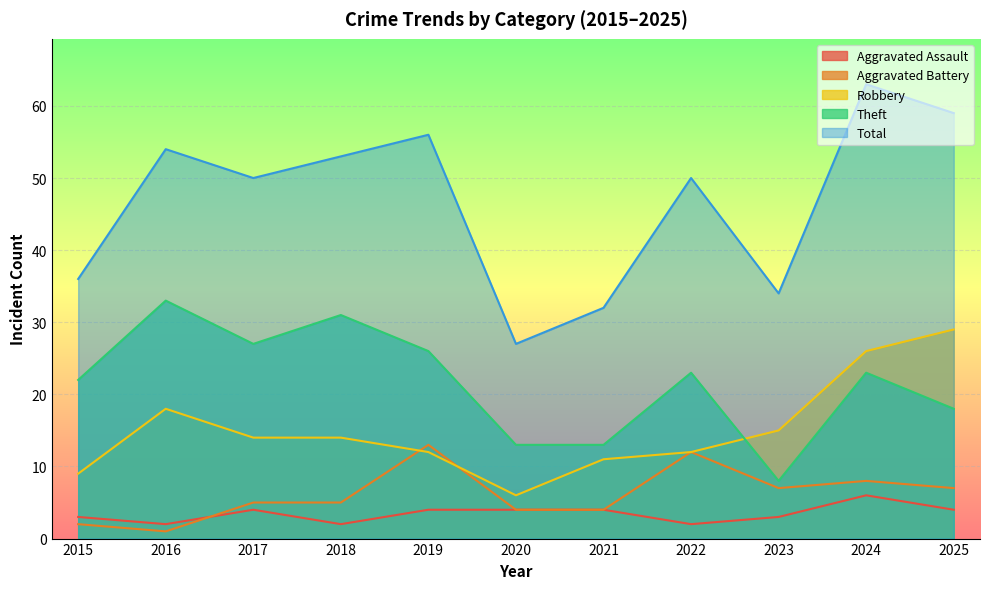

Which series has the largest range (max minus min)?

Total